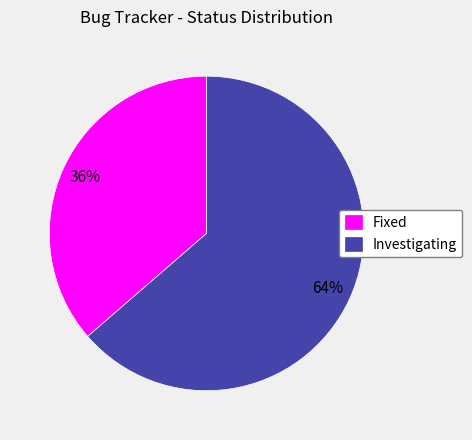

Which slice is the smallest?

Fixed